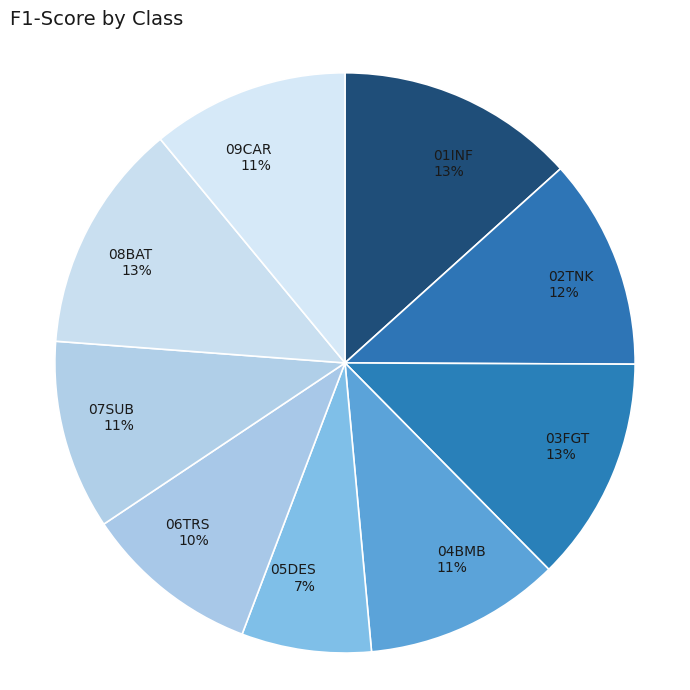

Combined, do 05DES and 01INF account for over 50%?

No